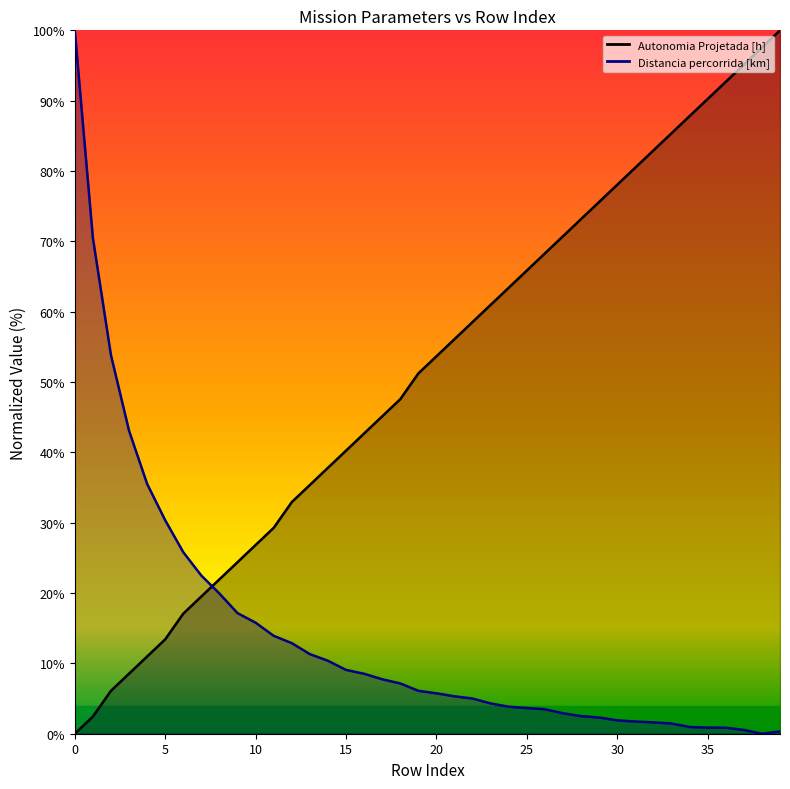

Which series has the largest total across all categories?

Autonomia Projetada [h]